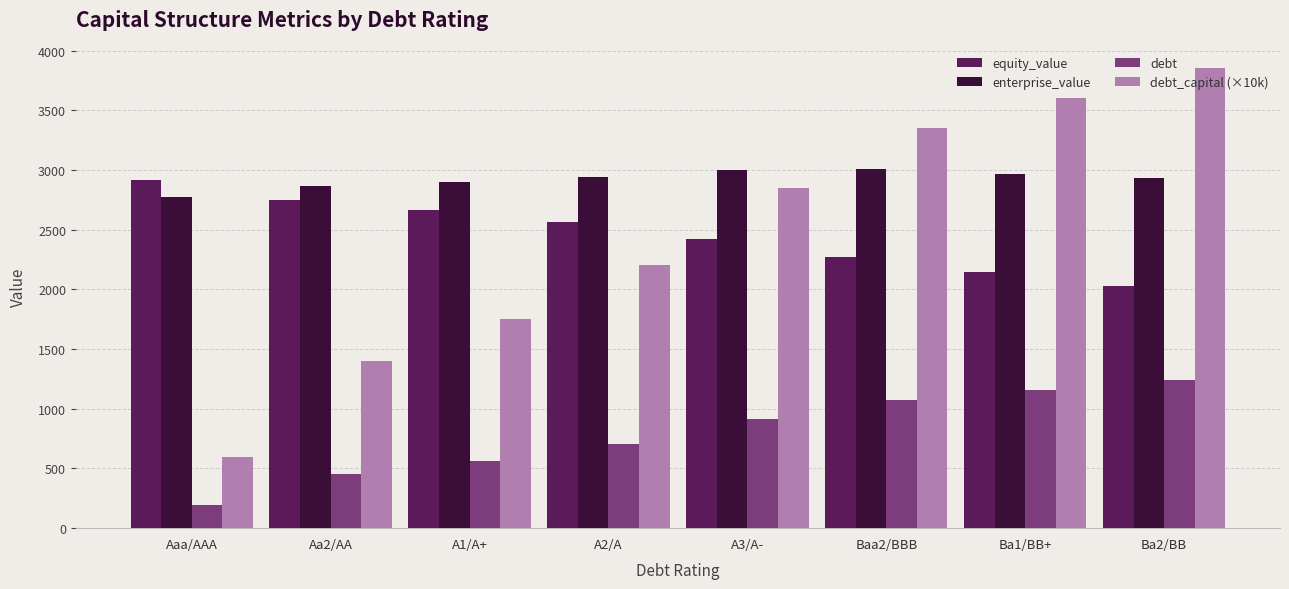

How many data points in enterprise_value are above 2938?

4